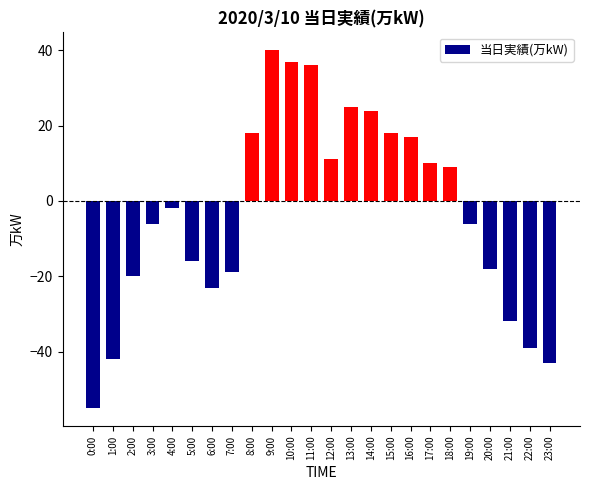

Where does the data first go above -2?

8:00